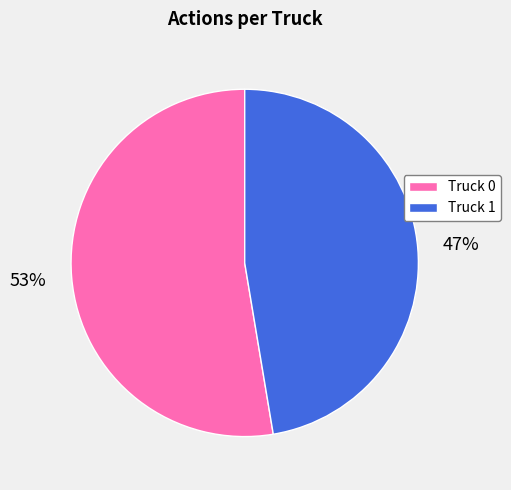

Which slice is the smallest?

Truck 1